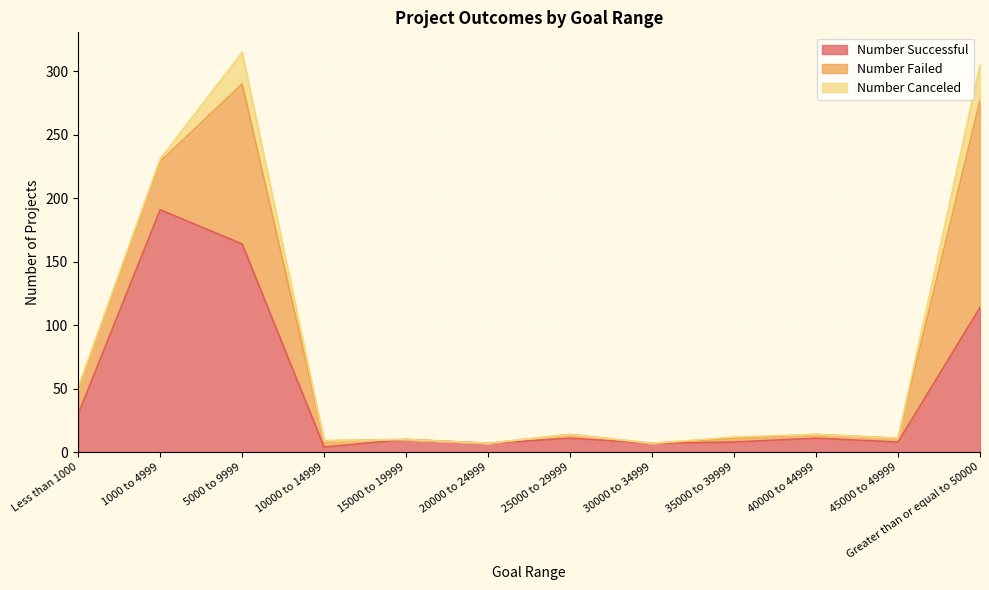

How many interior local valleys does the Number Failed series have?

1